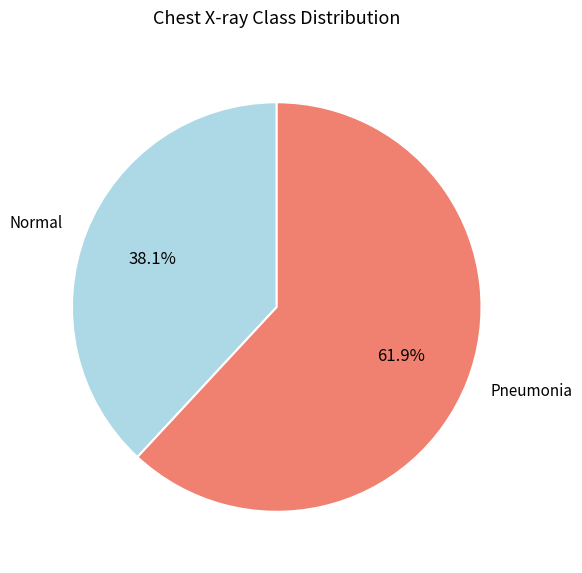

Between Pneumonia and Normal, which is larger?

Pneumonia